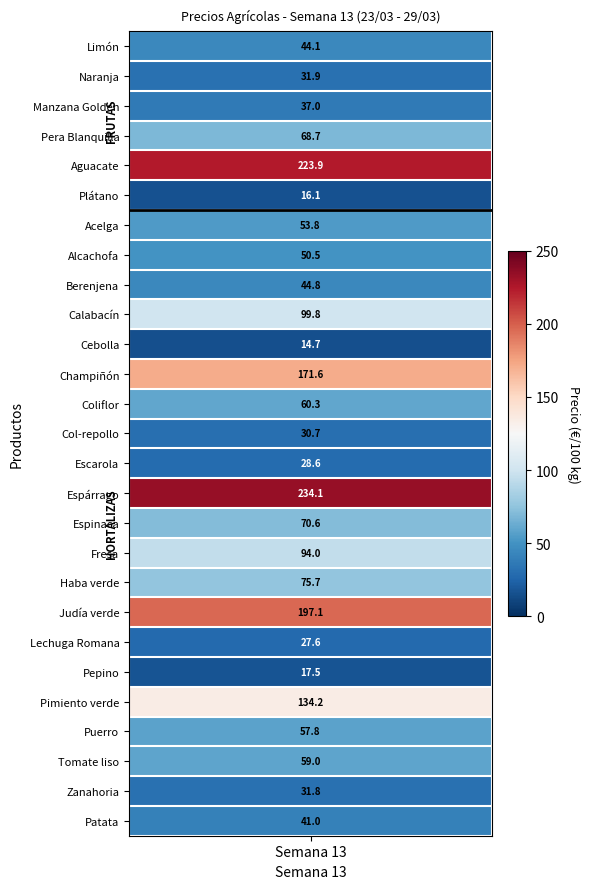

Rank the categories by value from lowest to highest.

Cebolla, Plátano, Pepino, Lechuga Romana, Escarola, Col-repollo, Zanahoria, Naranja, Manzana Golden, Patata, Limón, Berenjena, Alcachofa, Acelga, Puerro, Tomate liso, Coliflor, Pera Blanquilla, Espinaca, Haba verde, Fresa, Calabacín, Pimiento verde, Champiñón, Judía verde, Aguacate, Espárrago